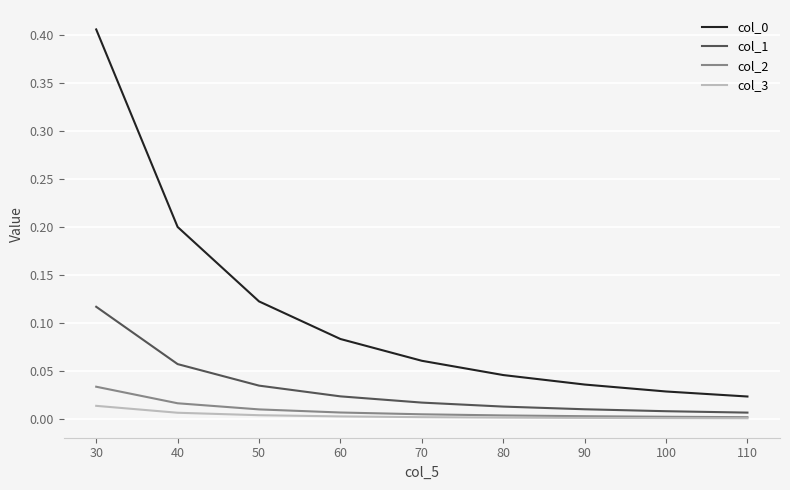

True or false: col_3 has a value of 0.0 at 30.

True